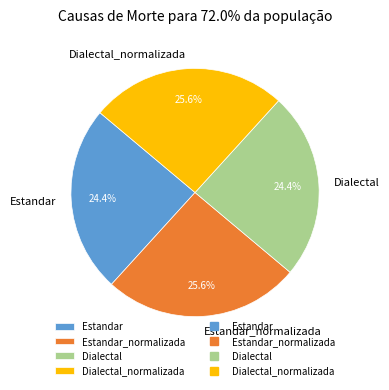

Is it true that Dialectal_normalizada is 38% of the pie?

False